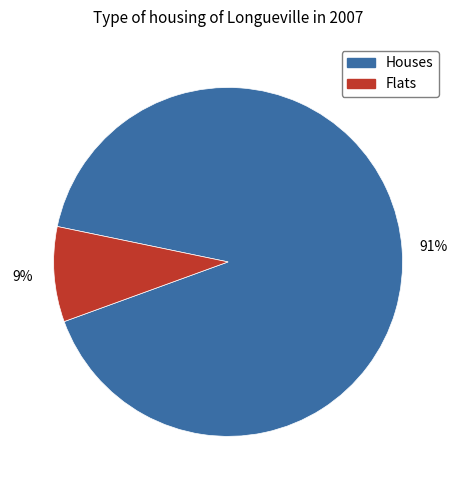

Is there a majority slice in this chart?

Yes